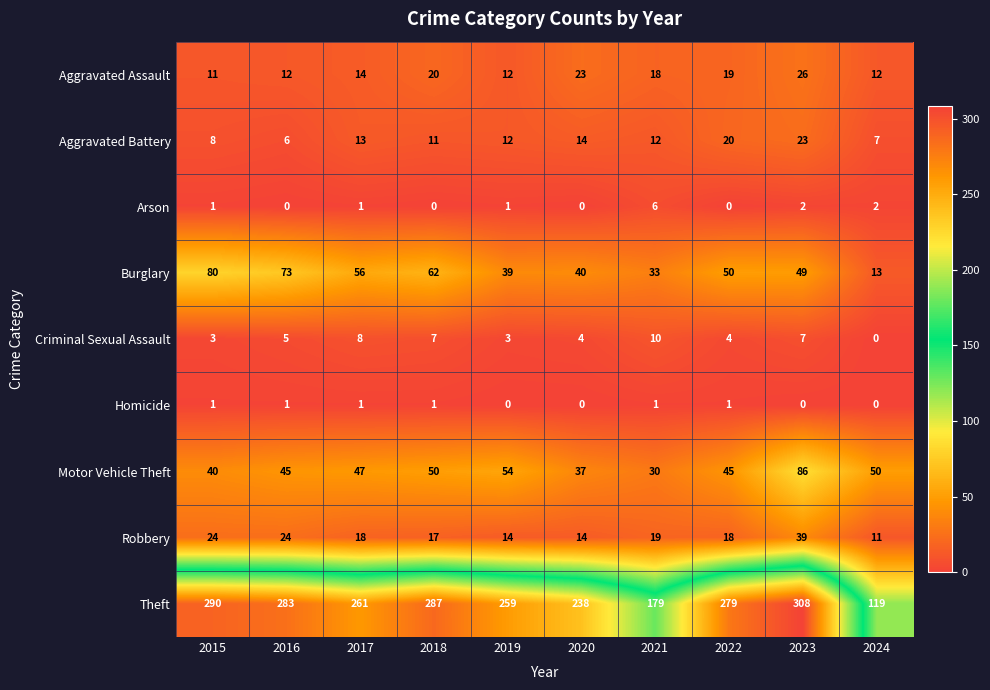

At which label is Aggravated Assault closest to 18?

2021